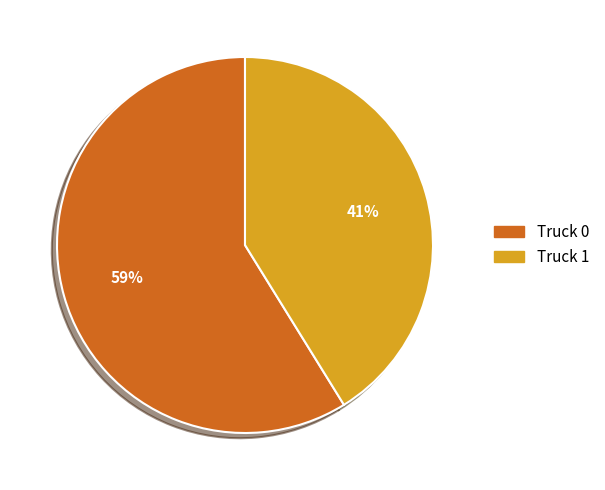

Which category has the smallest portion of the pie?

Truck 1